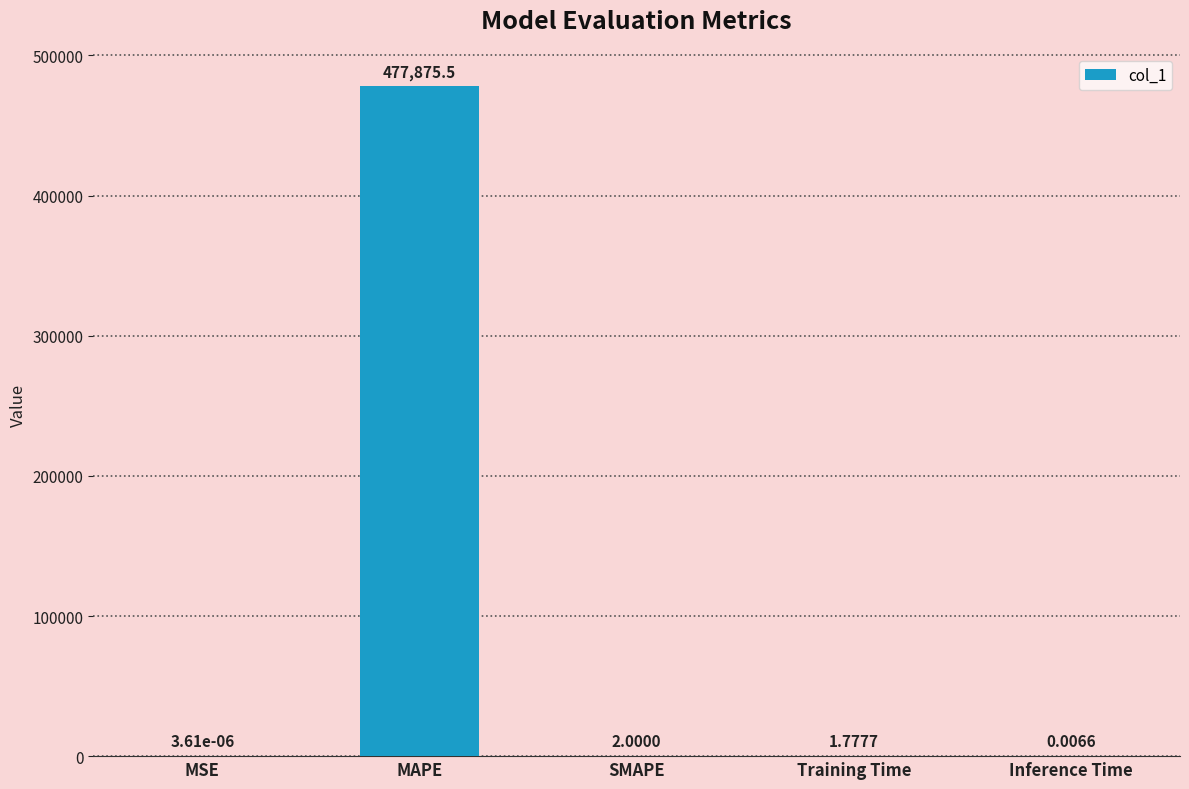

The chart shows a value of 477875.5 at MAPE. True or false?

True